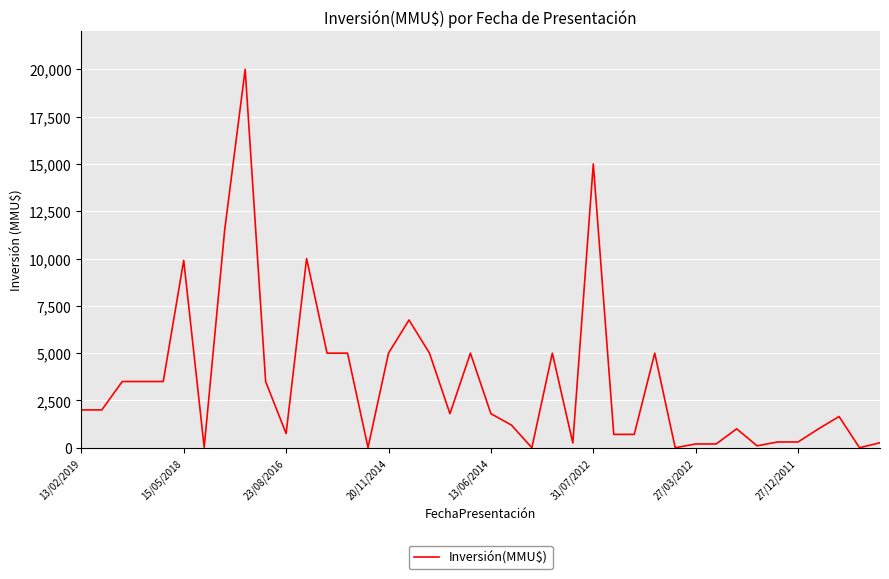

What is the difference between the maximum and minimum values?

20000